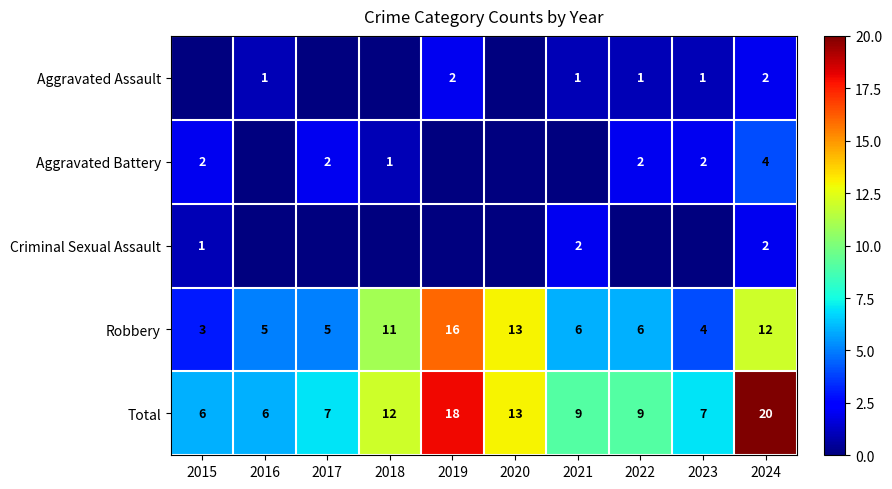

What is the average value of the Robbery series?

8